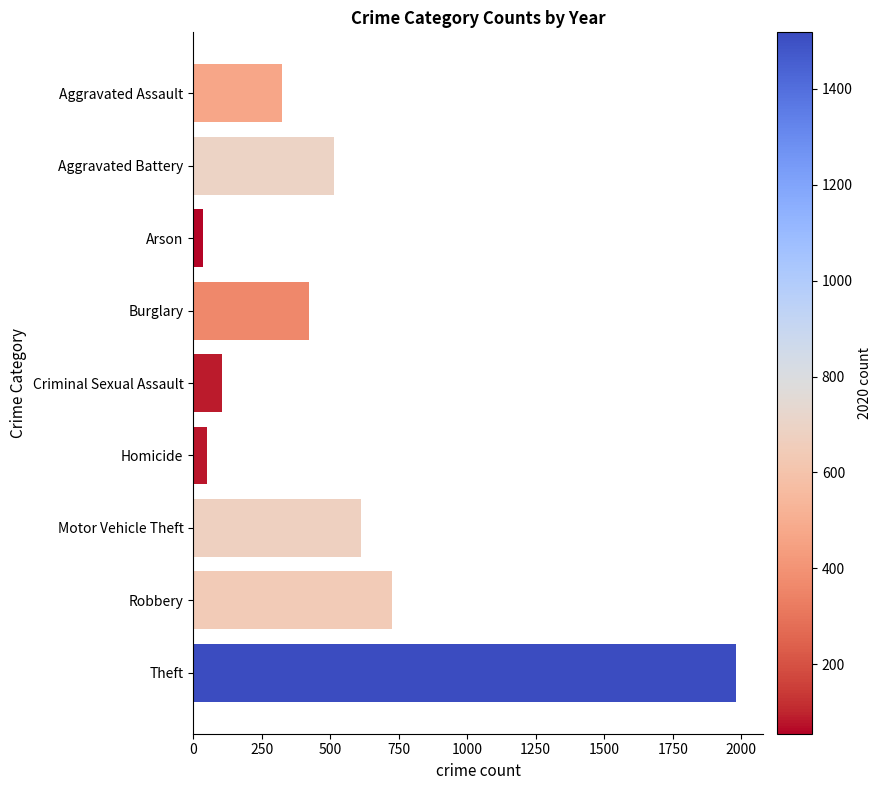

What is the maximum value shown in the chart?

1981